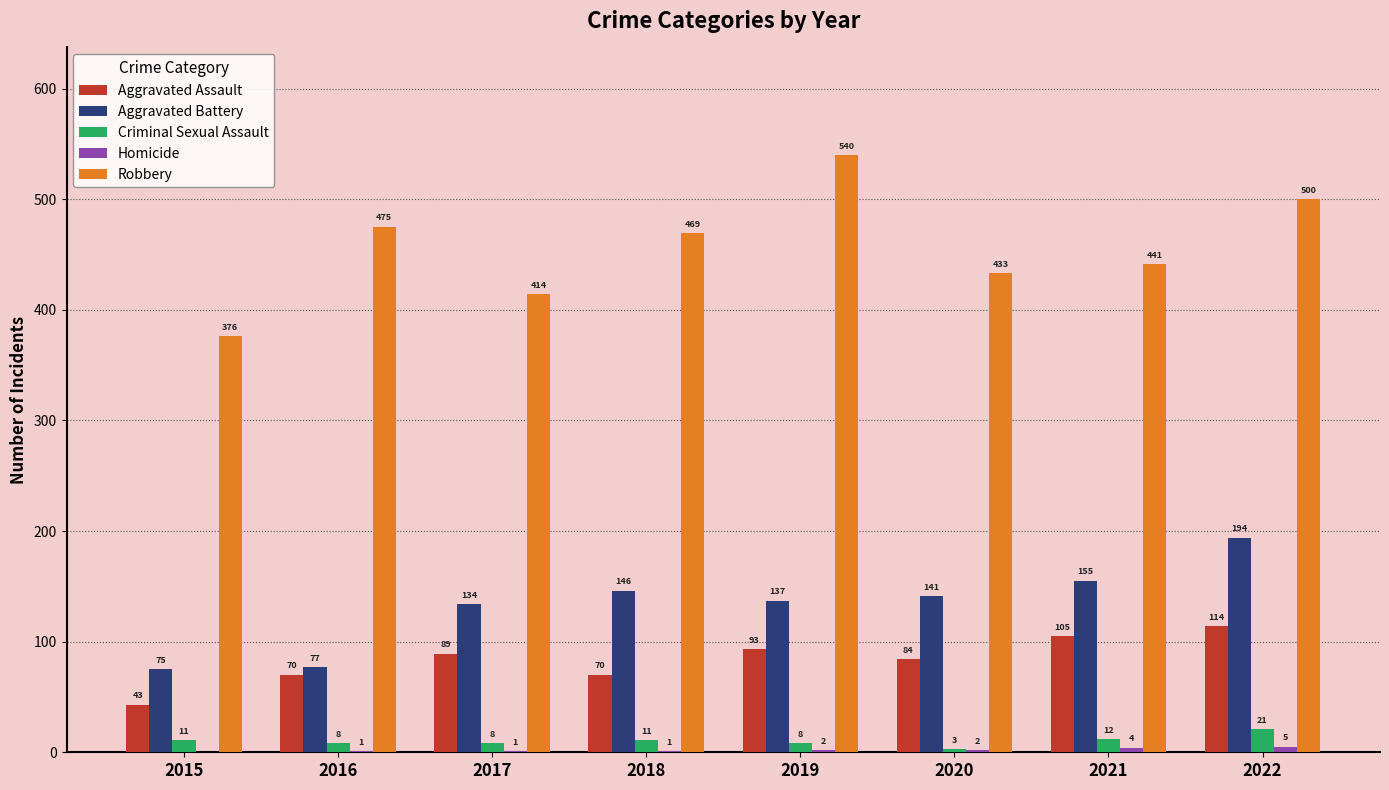

At which label is Aggravated Assault closest to 78?

2020